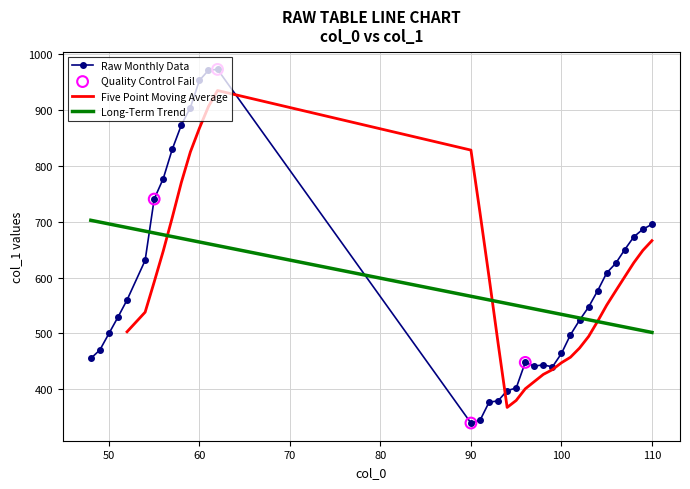

Between 93 and 62, which is larger?

62